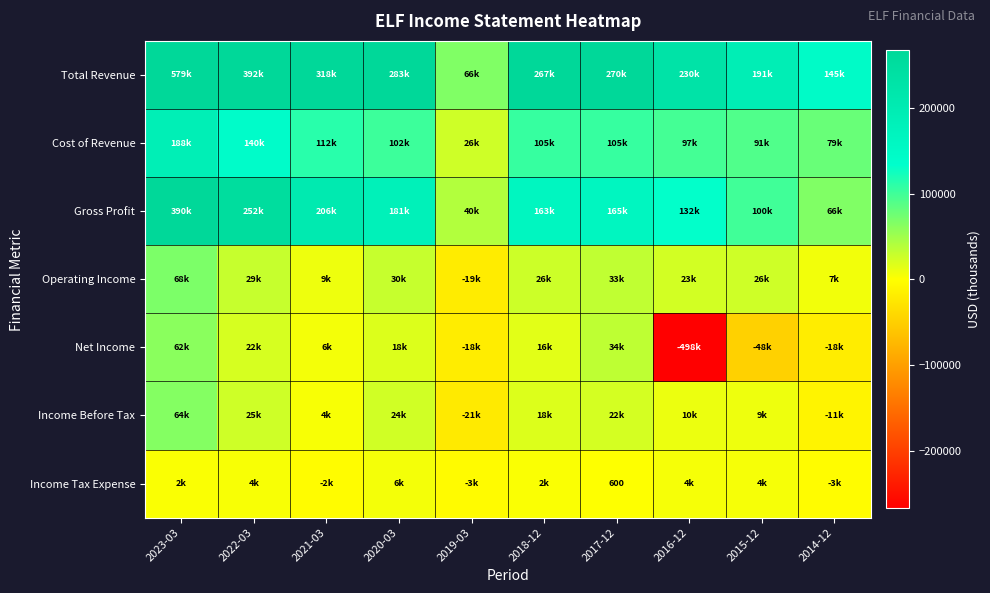

Is it true that Income Tax Expense equals 600 at 2017-12?

True